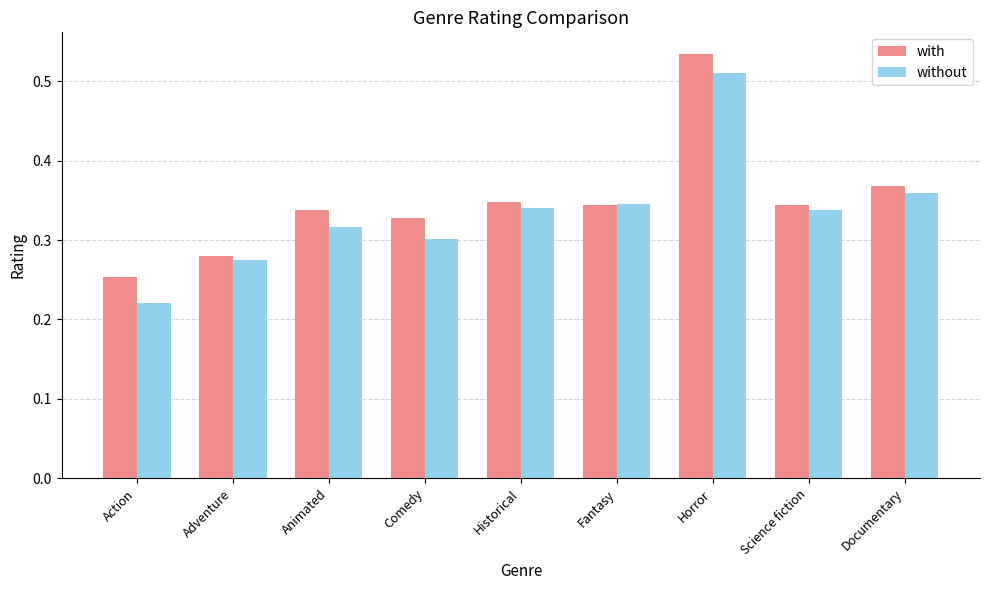

What is the sum of the without values at Documentary and Action?

0.6